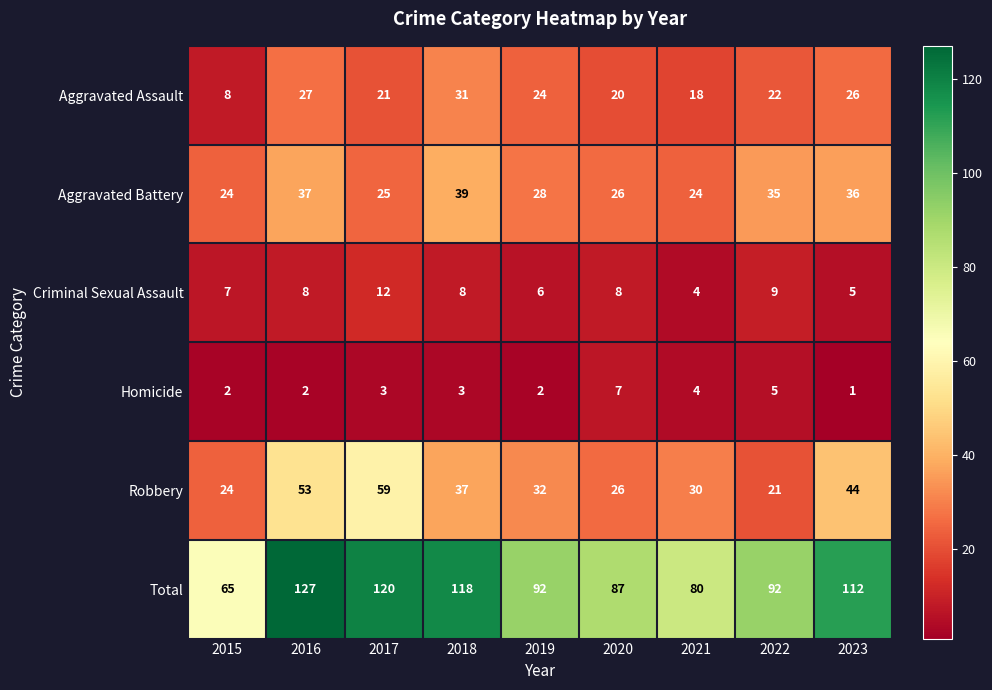

Rank the series at 2018 from lowest to highest value.

Homicide, Criminal Sexual Assault, Aggravated Assault, Robbery, Aggravated Battery, Total